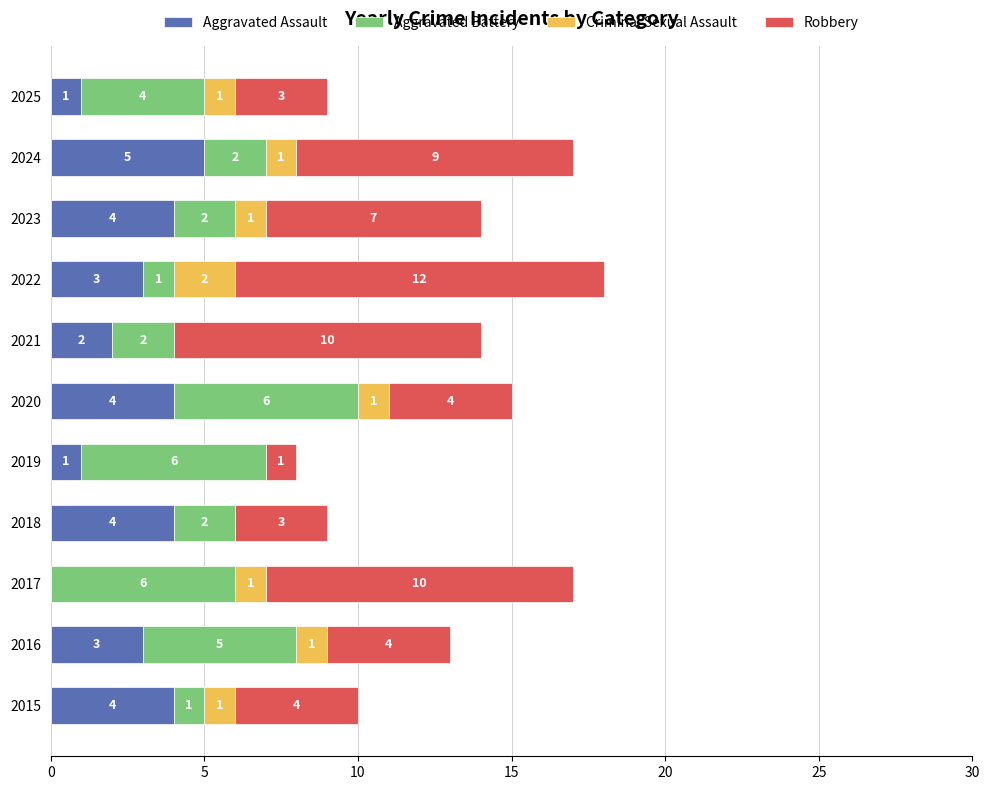

Which category has the highest value in the Aggravated Assault series?

2024